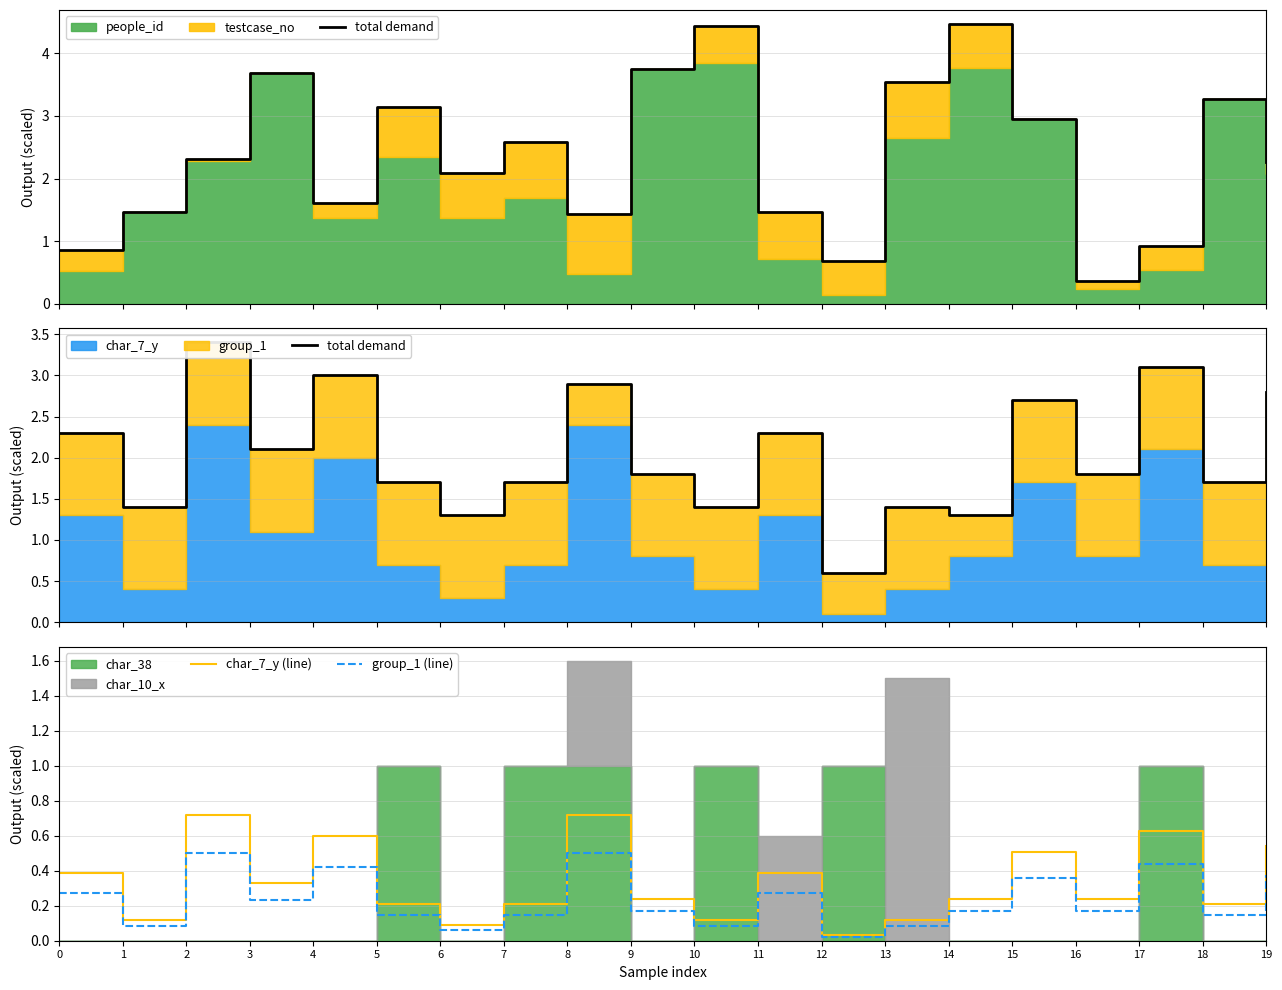

True or false: group_1 (line) and total demand cross at least once.

False